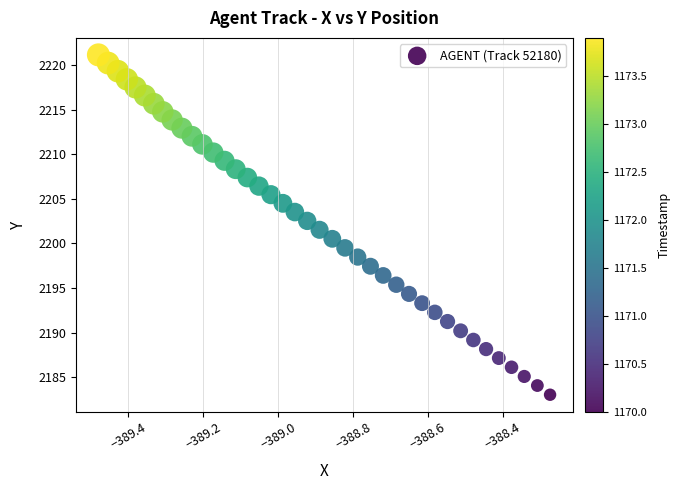

What is the range of X values (max minus min)?

1.2